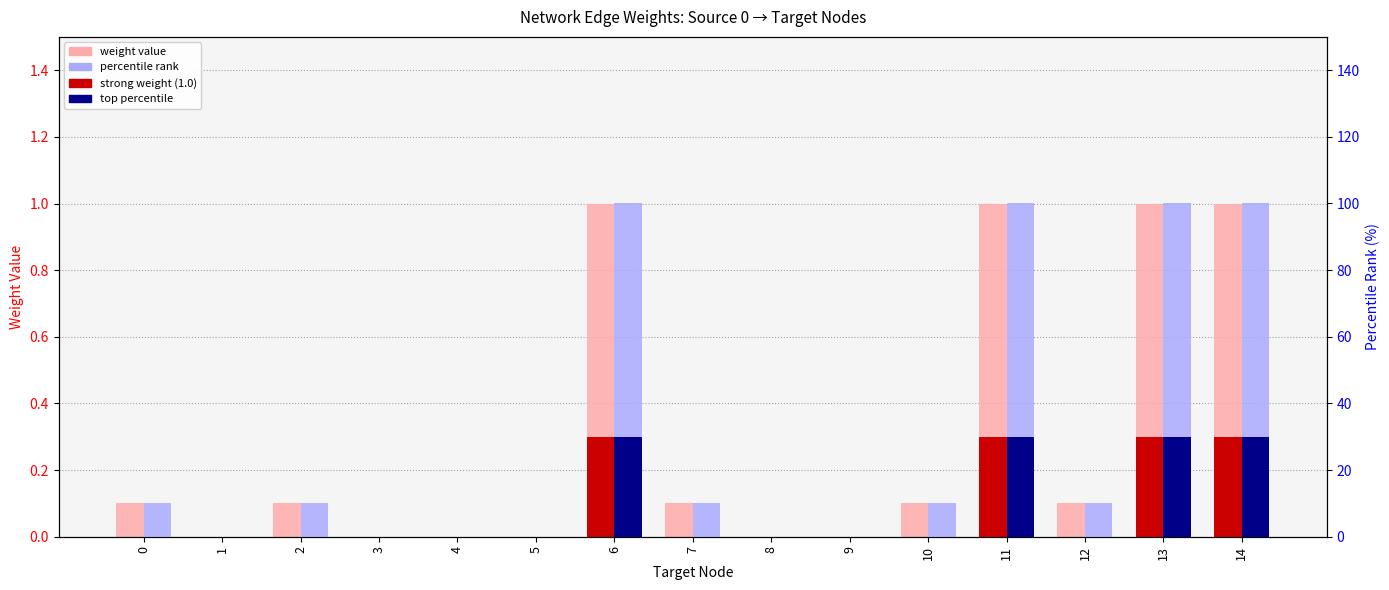

Which category has the highest value across all series?

6